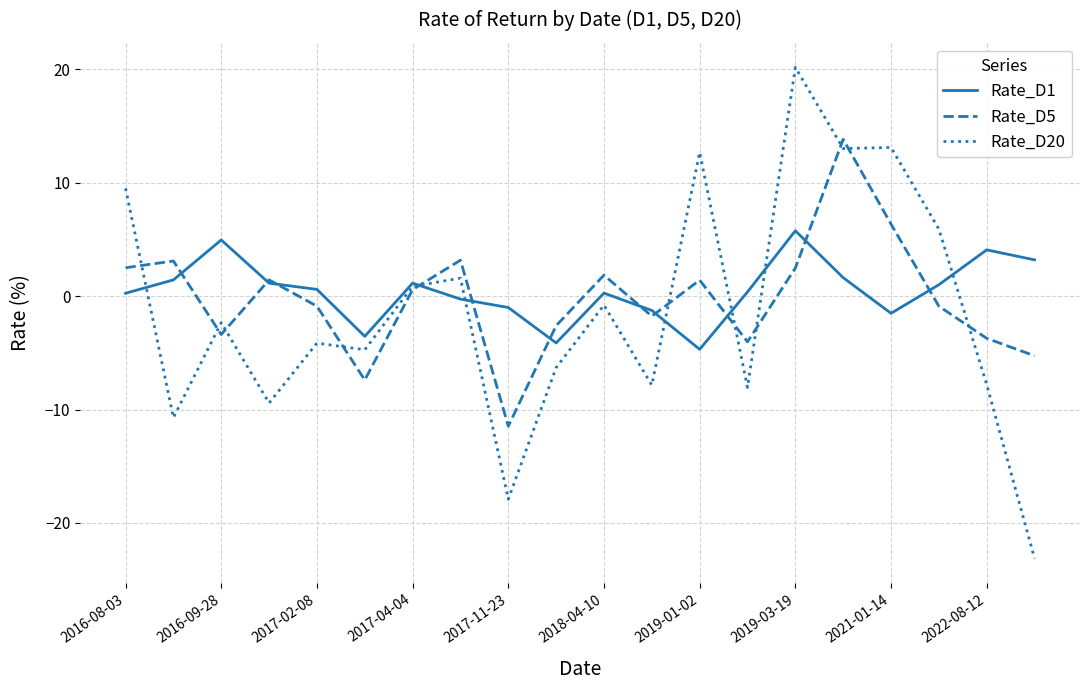

List the series in order of their peak value, lowest first.

Rate_D1, Rate_D5, Rate_D20